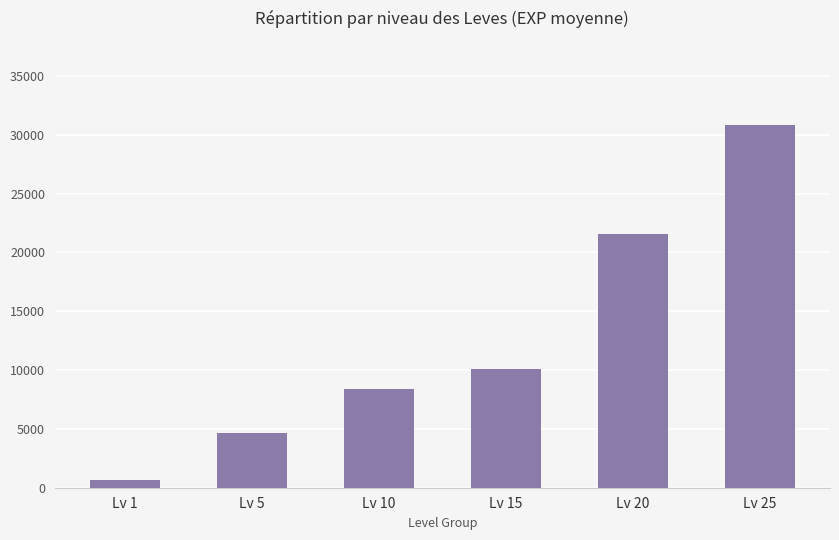

What is the value of the 6th bar from the left?

30820